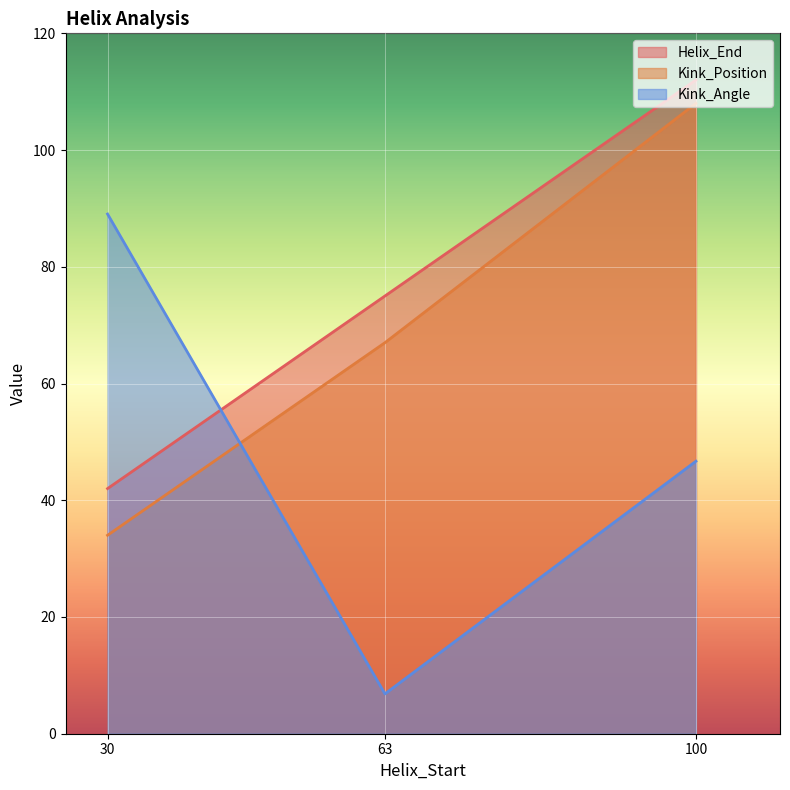

True or false: Kink_Position has a value of 114.1 at 63.

False